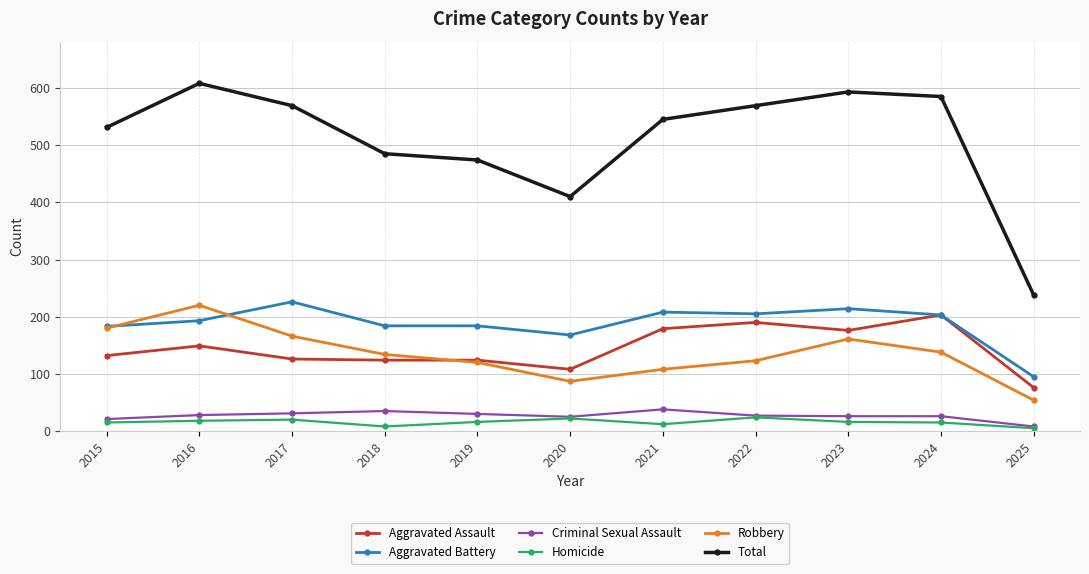

Which series changed the most between 2018 and 2025?

Total